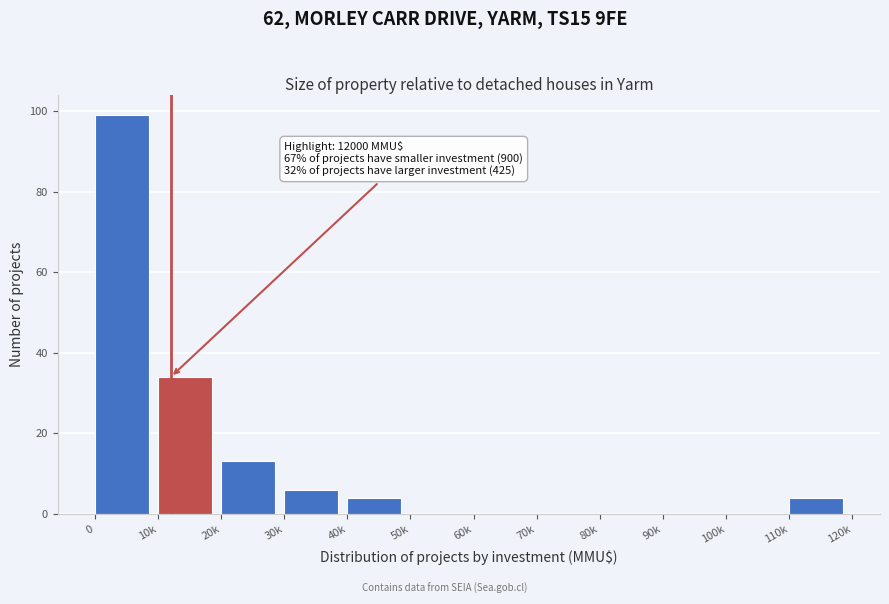

Reading right to left, transcribe all the data shown in this chart.

110k=4	100k=0	90k=0	80k=0	70k=0	60k=0	50k=0	40k=4	30k=6	20k=13	10k=34	0=99